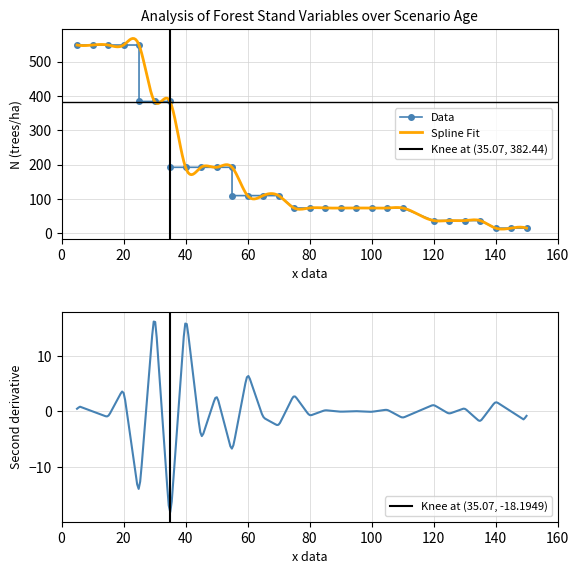

The chart shows a value of 93.4 at 10. True or false?

False